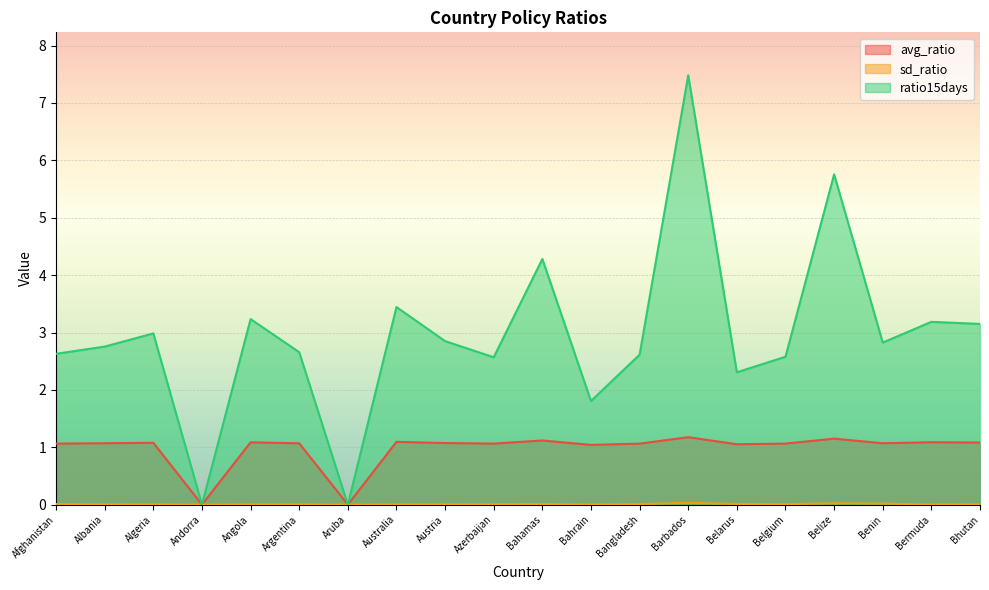

Which series has the largest total across all categories?

ratio15days